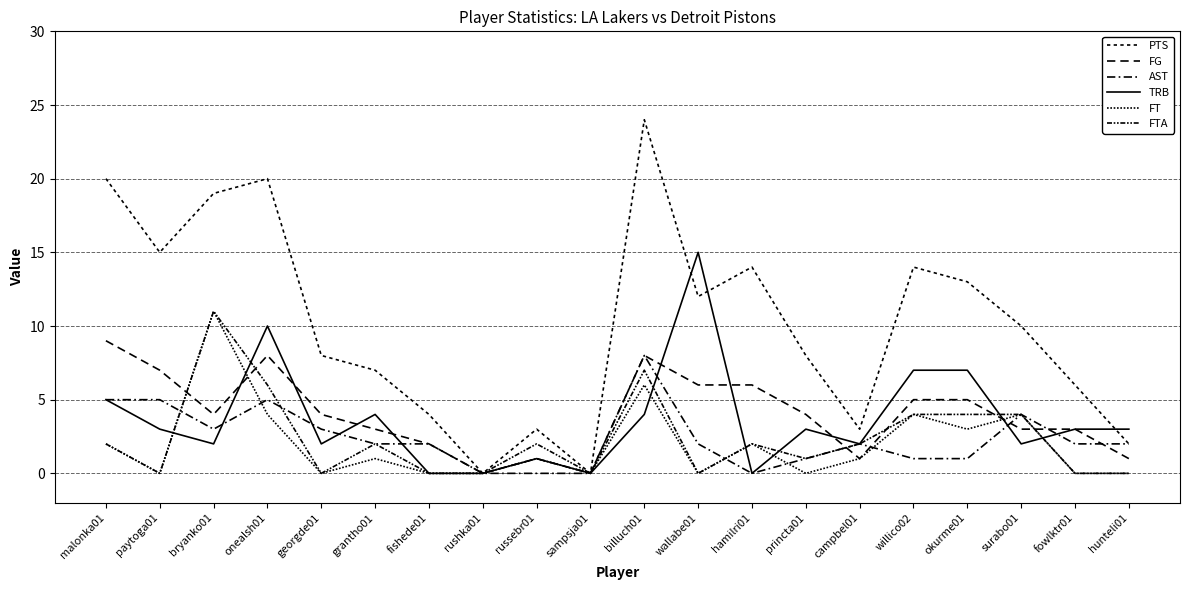

What is the difference between the TRB values at grantho01 and campbel01?

2